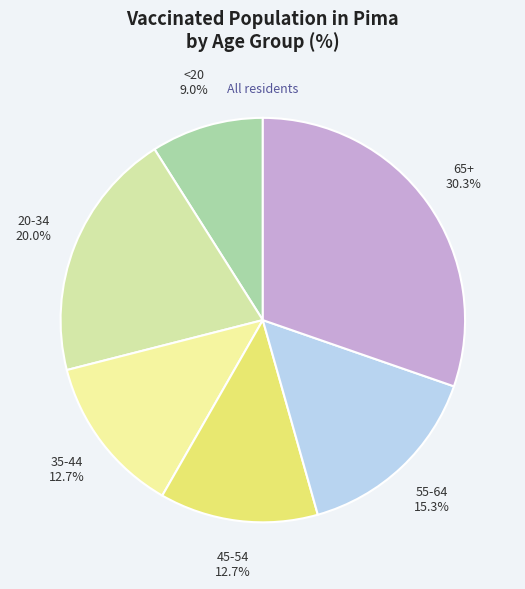

To the nearest percent, what is the difference between the <20 and 45-54 slice percentages?

4%